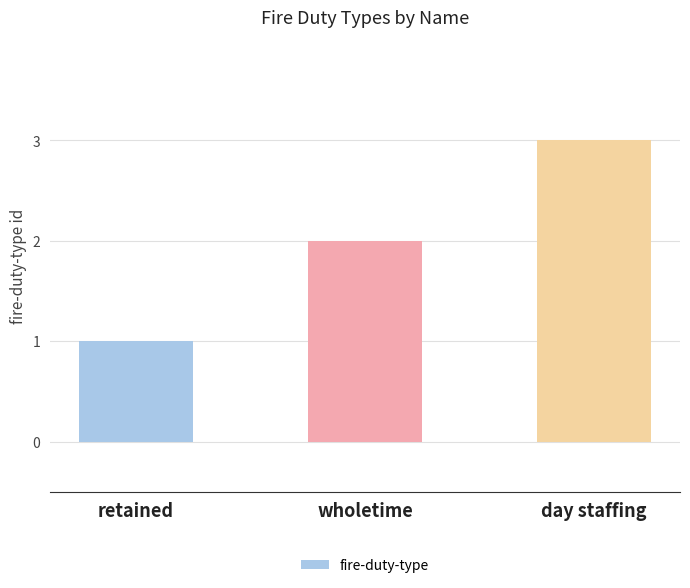

What is the value of the 3rd bar from the left?

3